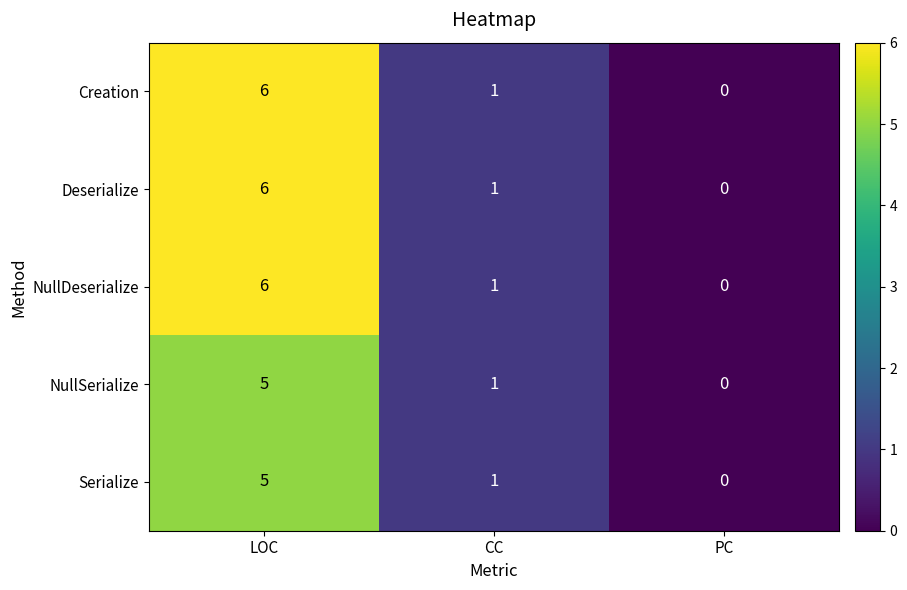

Which label corresponds to the largest value in the chart?

LOC